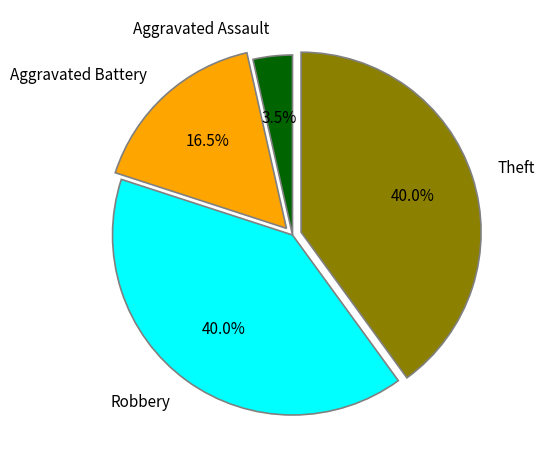

To the nearest percent, what is the combined percentage of Robbery and Aggravated Battery?

56%